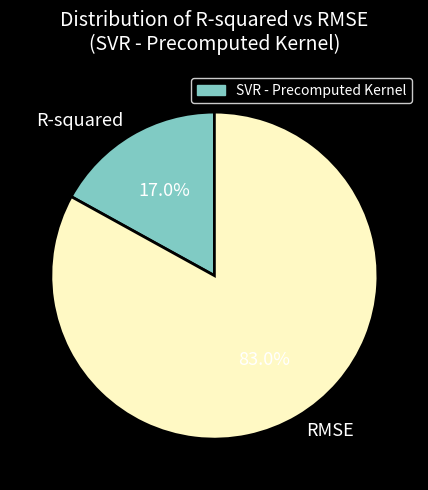

To the nearest percent, what portion does RMSE represent?

83%